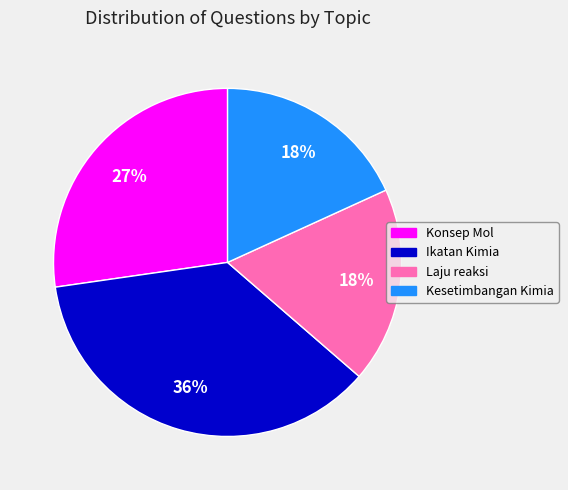

Is there a majority slice in this chart?

No